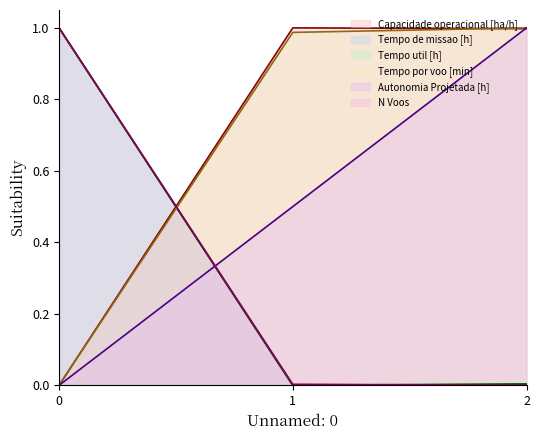

Reading left to right, extract all data points from this chart.

Capacidade operacional [ha/h] (line): 0.0	1.0	1.0
Tempo de missao [h] (line): 1.0	0.0	0.0
Tempo util [h] (line): 1.0	0.0	0.0
Tempo por voo [min] (line): 0.0	1.0	1.0
Autonomia Projetada [h] (line): 0.0	0.5	1.0
N Voos (line): 1.0	0.0	0.0